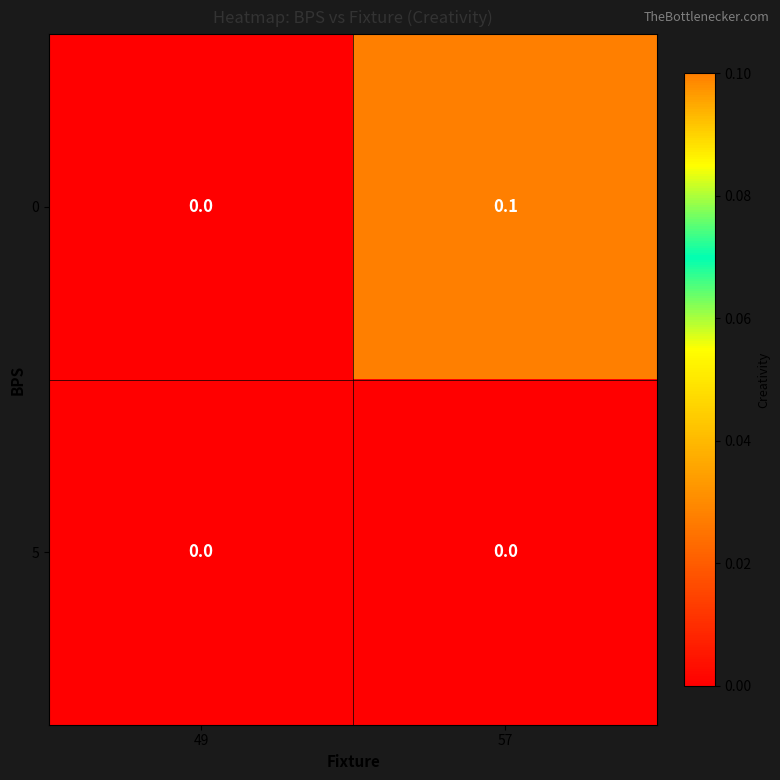

Reading left to right, list all the values displayed in this chart.

0: 0.0	0.1
5: 0.0	0.0